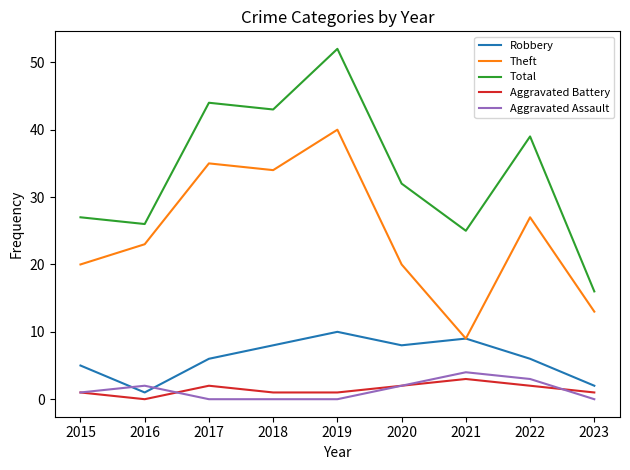

Reading right to left, what are all the values shown in this chart?

Robbery: 2	6	9	8	10	8	6	1	5
Theft: 13	27	9	20	40	34	35	23	20
Total: 16	39	25	32	52	43	44	26	27
Aggravated Battery: 1	2	3	2	1	1	2	0	1
Aggravated Assault: 0	3	4	2	0	0	0	2	1